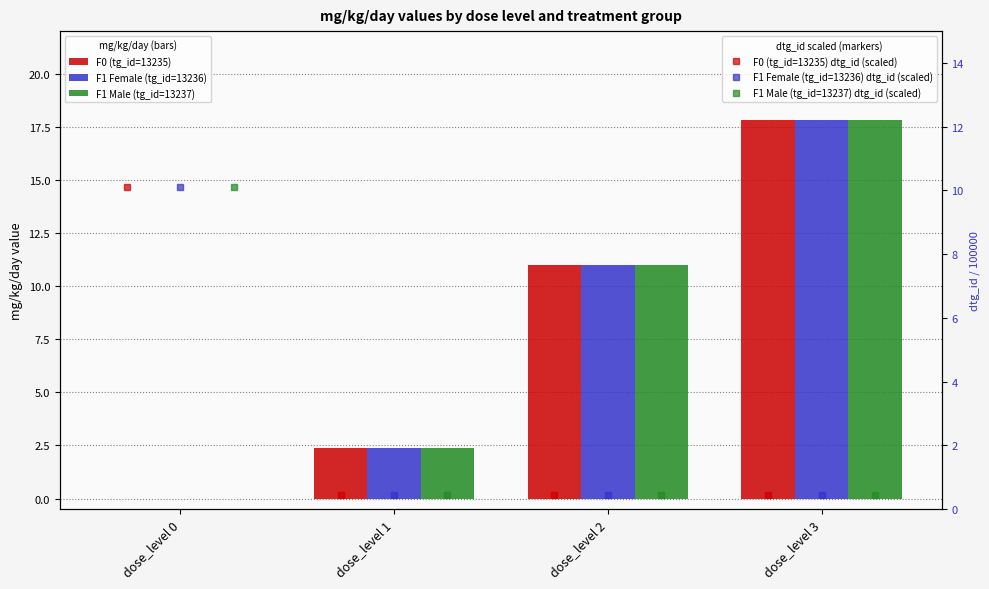

What is the highest value of the F1 Male (tg_id=13237) series?

17.8